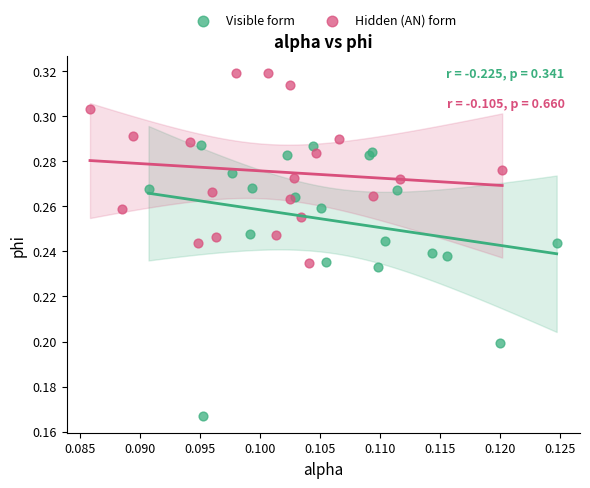

Which series reaches the minimum Y coordinate?

Visible form